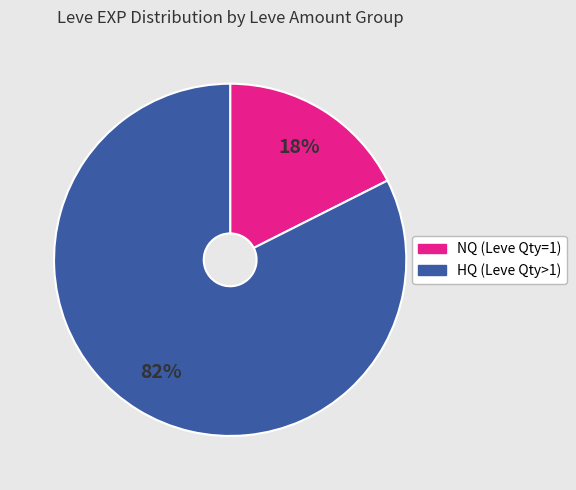

To the nearest percent, what is the average slice percentage?

50%